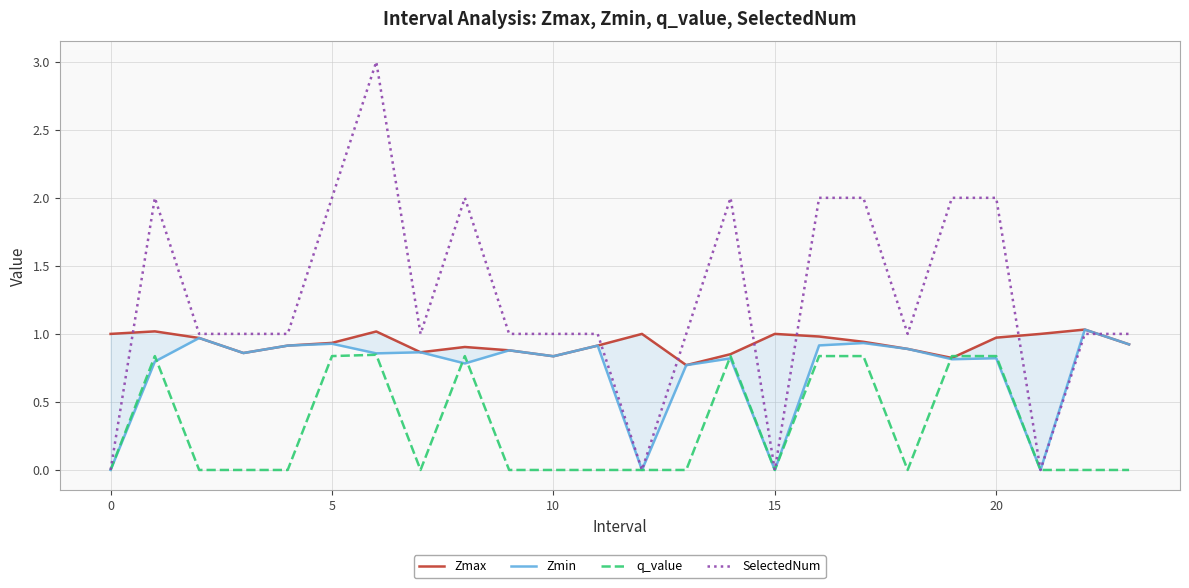

Which series has the largest total across all categories?

SelectedNum